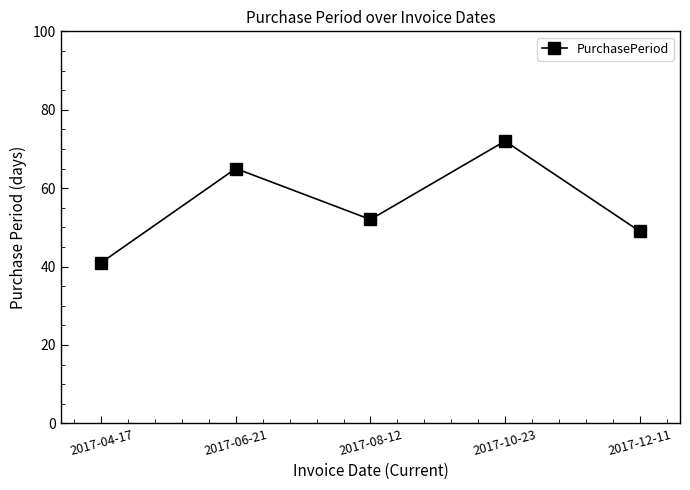

Rank the categories by value from highest to lowest.

2017-10-23, 2017-06-21, 2017-08-12, 2017-12-11, 2017-04-17